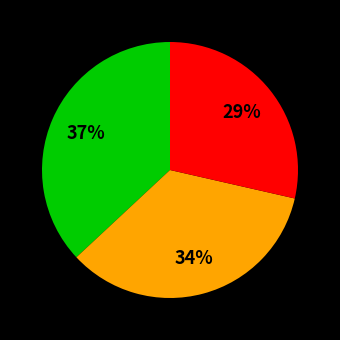

To the nearest percent, what is the average slice percentage?

33%